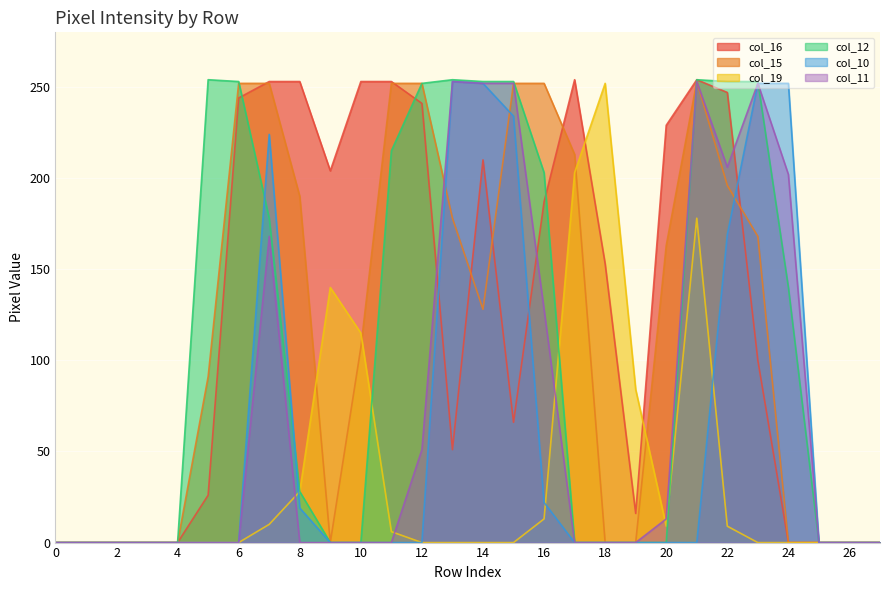

What is the spread (max minus min) of values at 6?

253